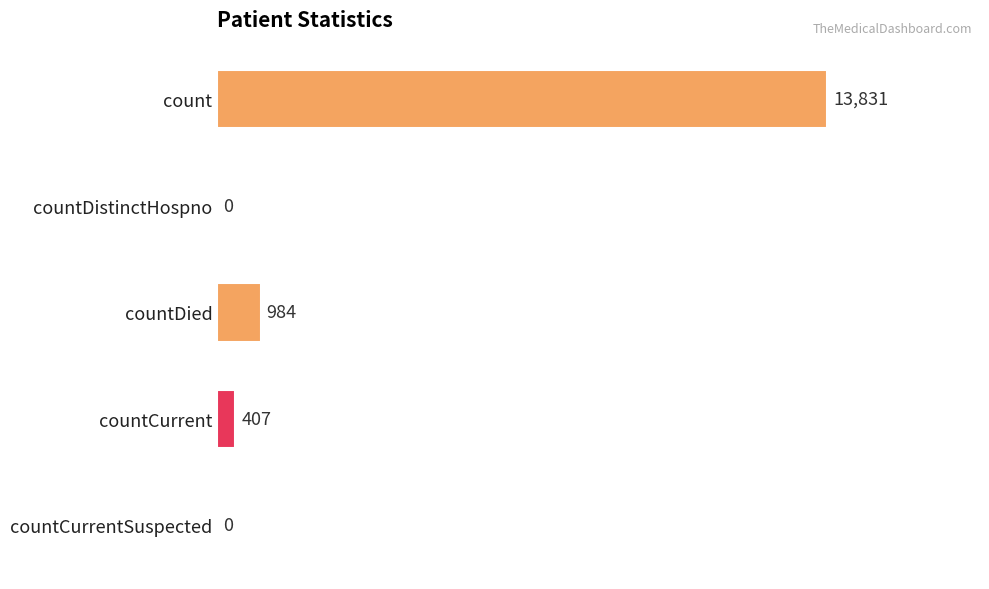

What is the change in value from count to countCurrentSuspected?

-13831